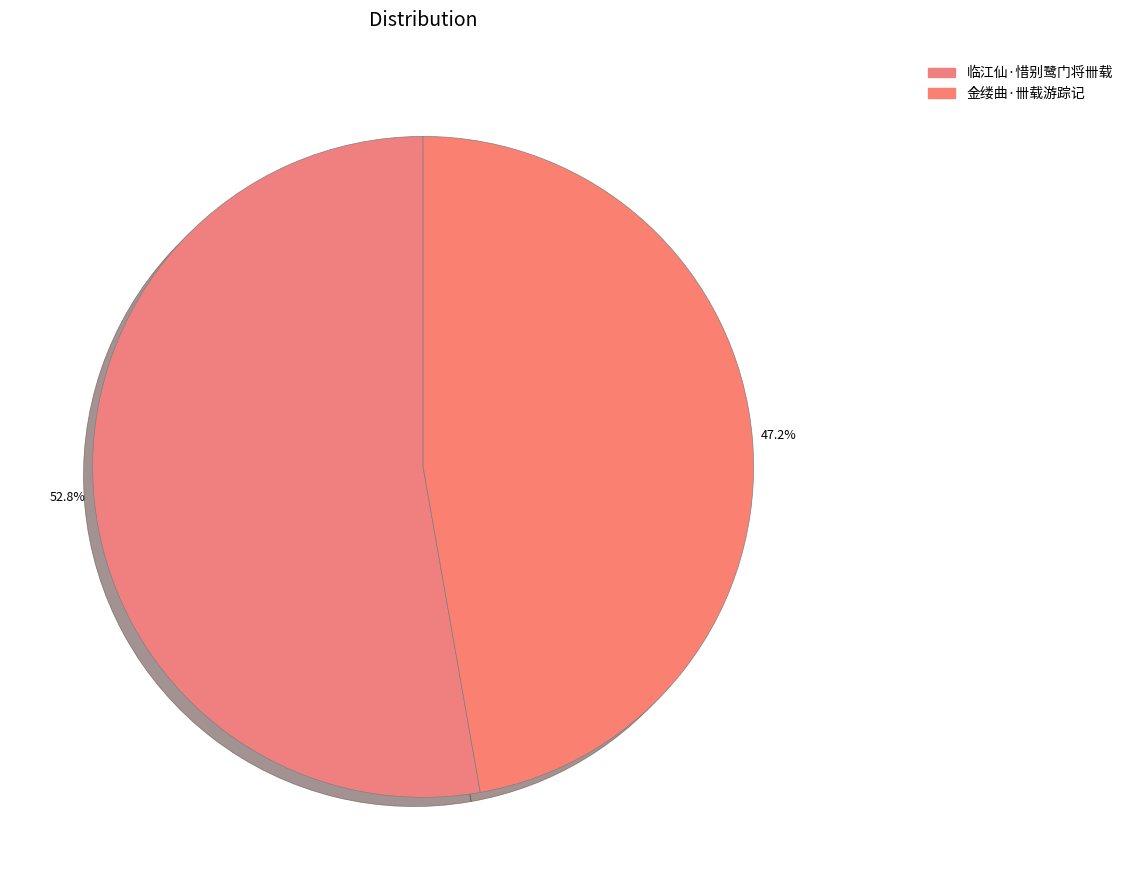

Is it true that 金缕曲·卌载游踪记 is 59% of the pie?

False